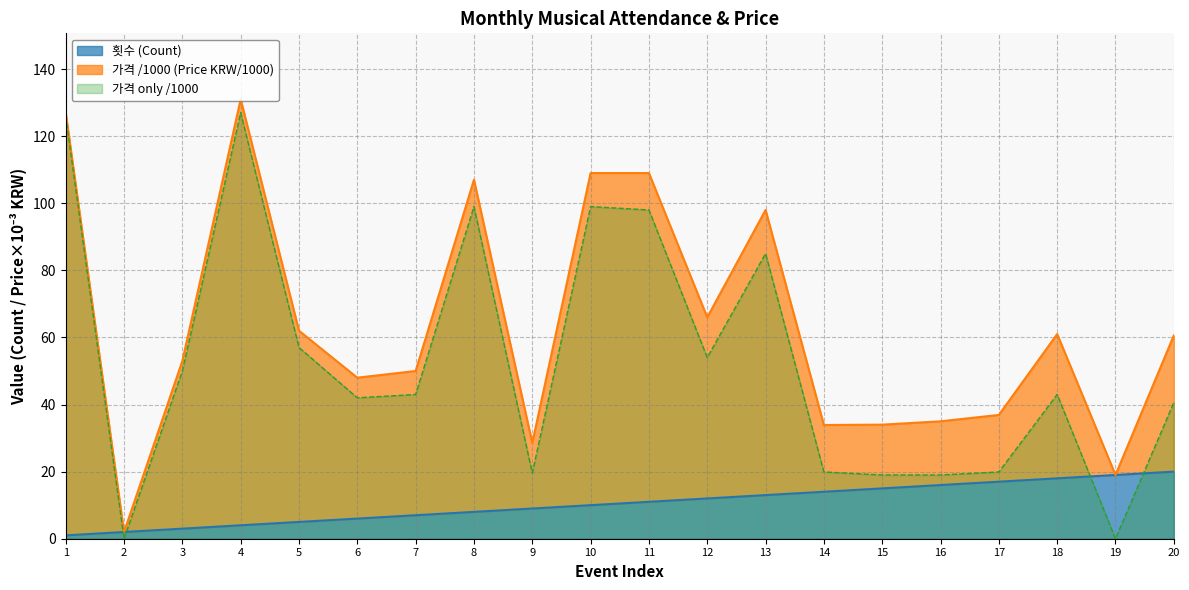

Is the value of 가격 only /1000 at 18 greater than the value of 횟수 (Count) at 7?

Yes